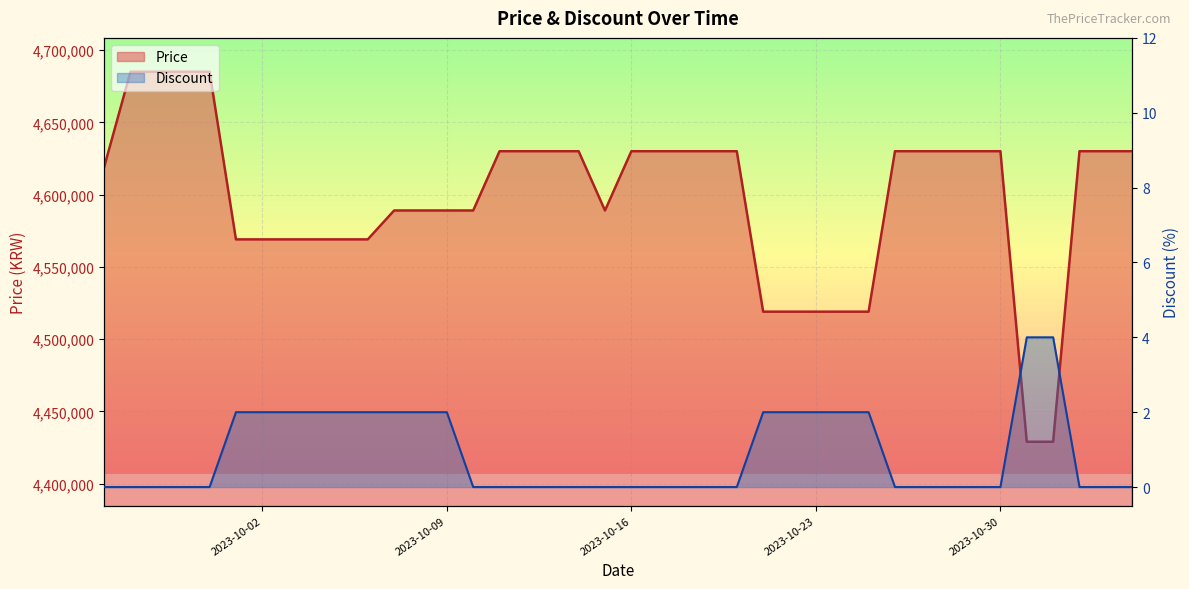

What is the spread (max minus min) of values at 2023-10-20?

4630000